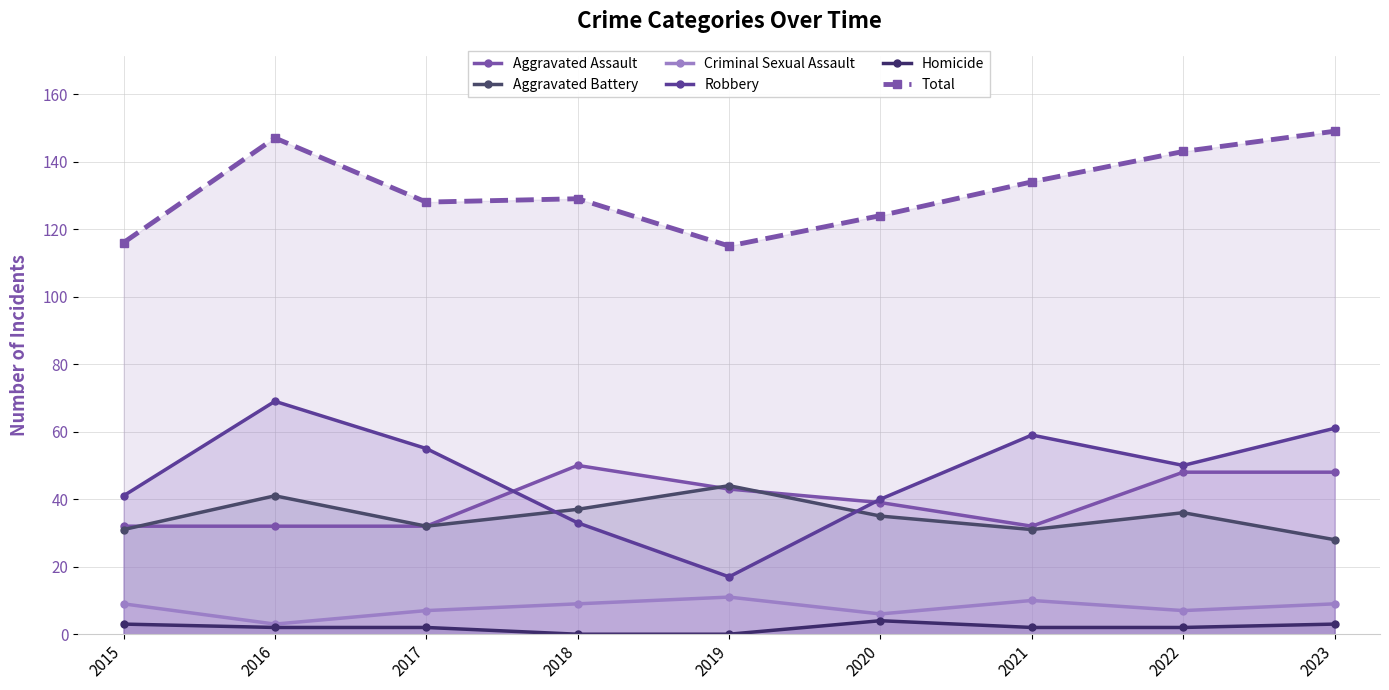

What is the difference between the Robbery values at 2016 and 2022?

19